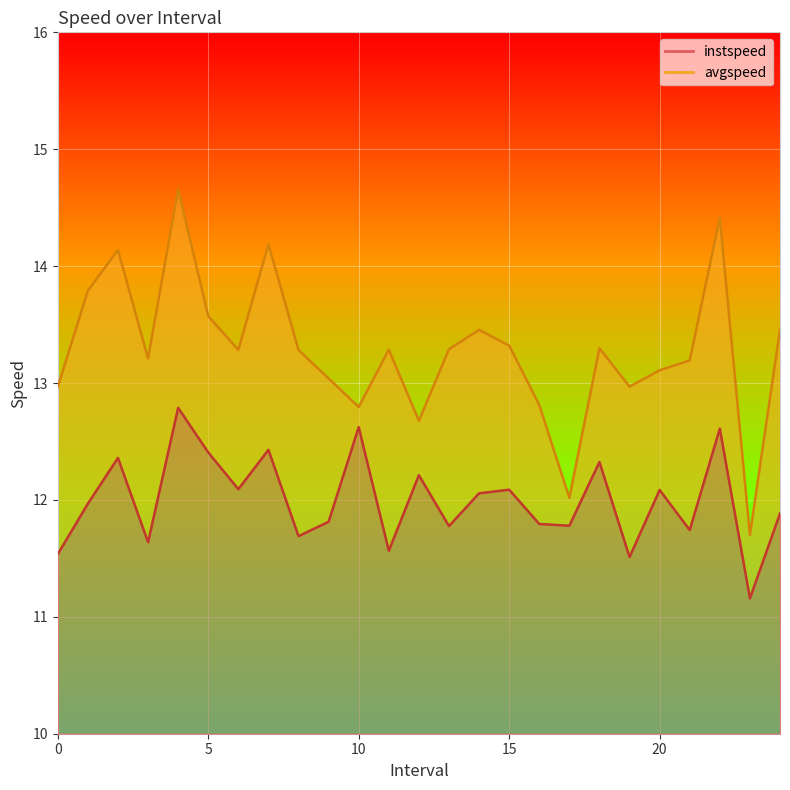

True or false: avgspeed has more than 2 points higher than both neighbors.

True